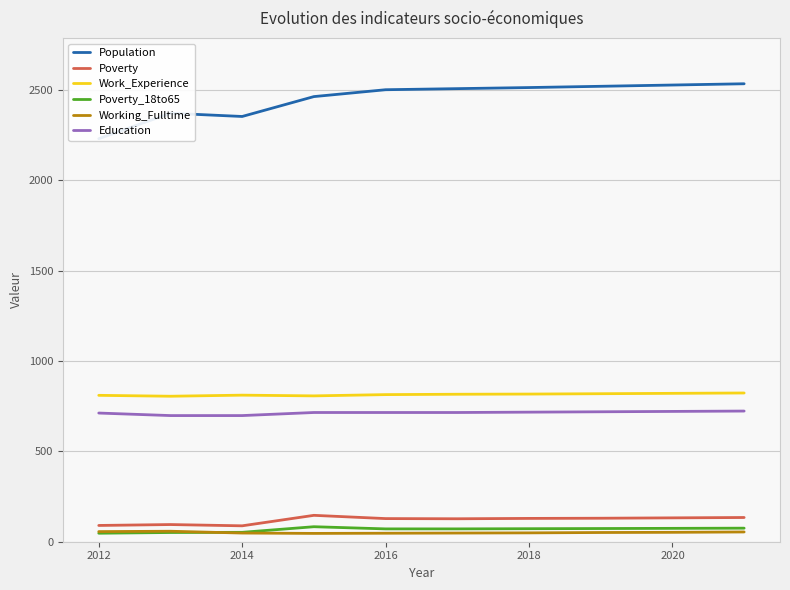

Is it true that Poverty equals 229 at 2018?

False